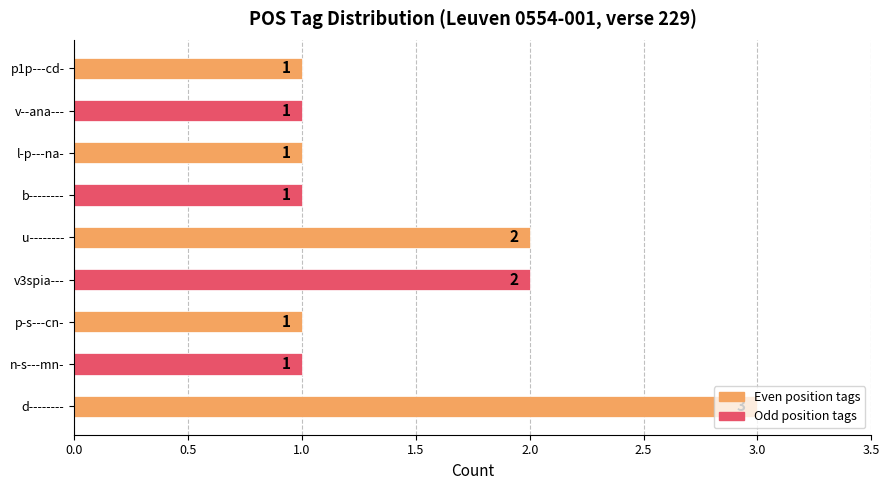

How many values are between 1 and 2?

8